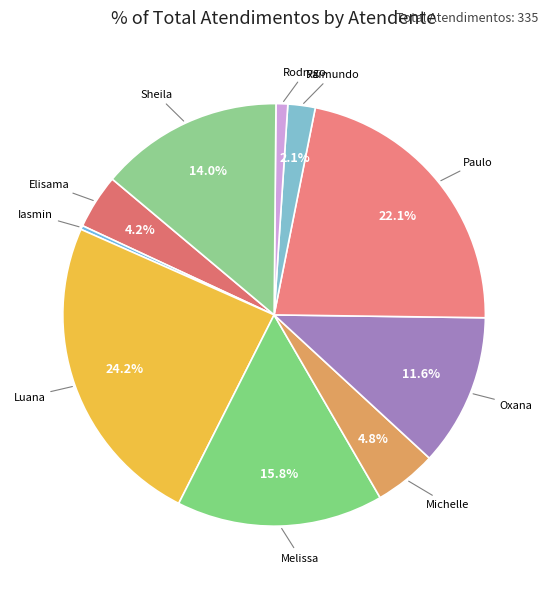

Rank the categories by value from lowest to highest.

Iasmin Correa de Lima, Rodrygo Moura Mujol, Raimundo Francisco Taborda, Elisama Walter Machado, Michelle Goncalves Mello, Oxana Andreli da Silva, Sheila Catarina de Campos, Melissa Maria Caleffi Zechini, Paulo Roberto da Silva Junior, Luana Cristine Sa dos Santos